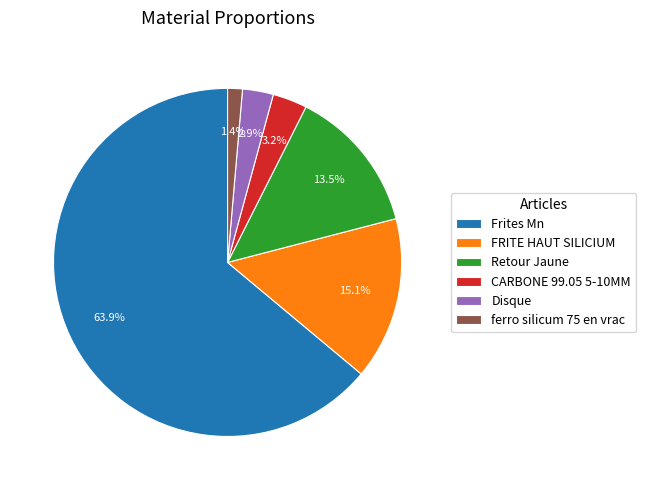

Between ferro silicum 75 en vrac and Frites Mn, which is larger?

Frites Mn